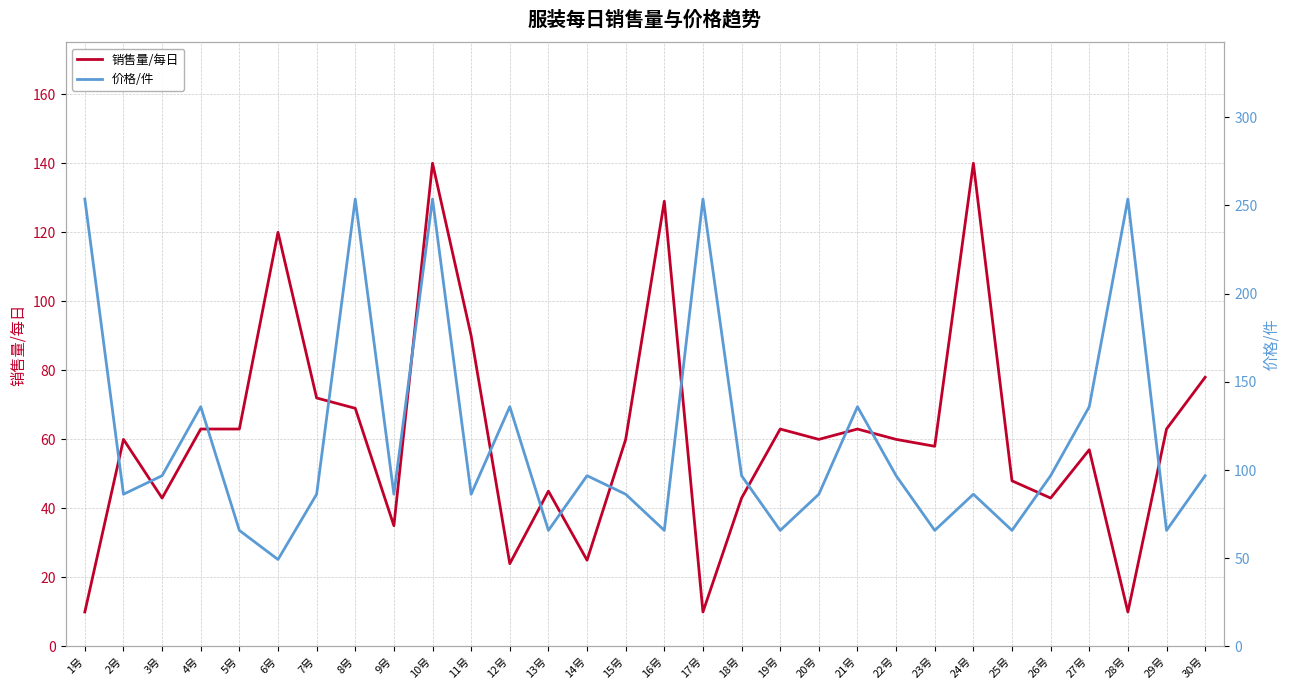

Which series has the widest spread of values?

价格/件